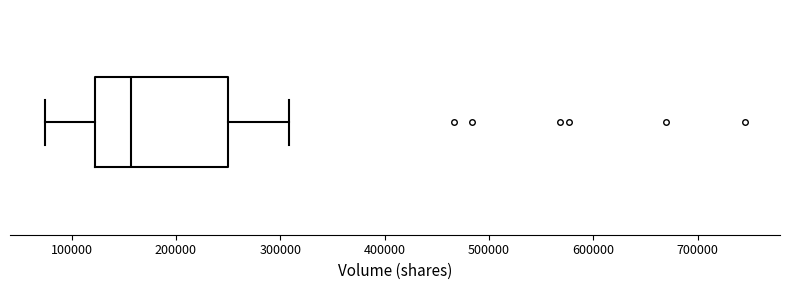

Transcribe this box plot: give where the median line is, the range the box spans, and where the two whiskers end, as read against the x-axis. The values are not printed on the chart, so give them approximately, as read against the axis.

median 160000, box 120000 to 250000, whiskers 70000 to 310000